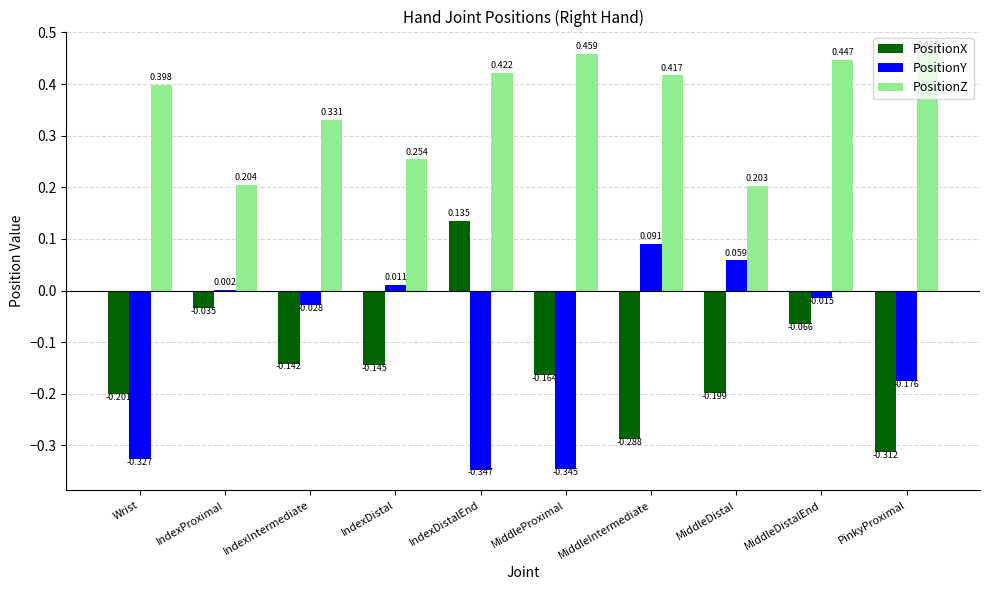

At which label does PositionY first exceed 0?

IndexProximal